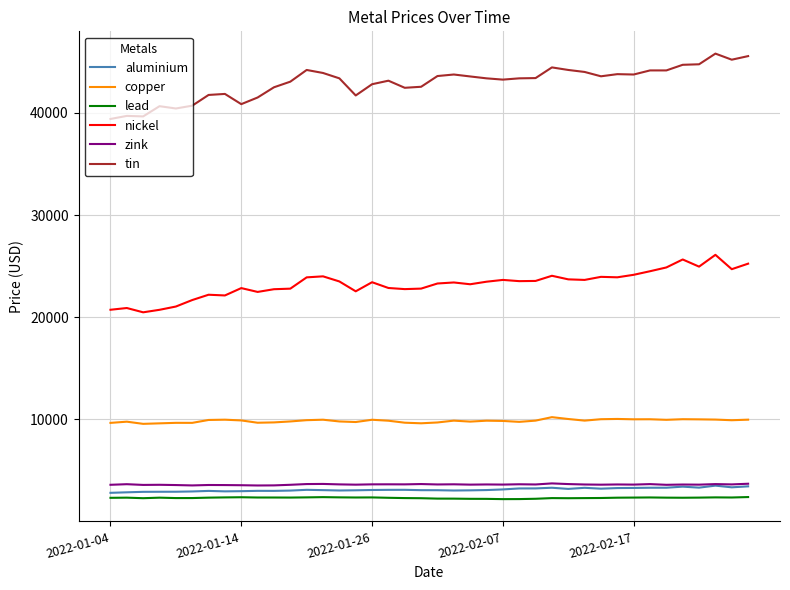

True or false: lead and tin cross at least once.

False